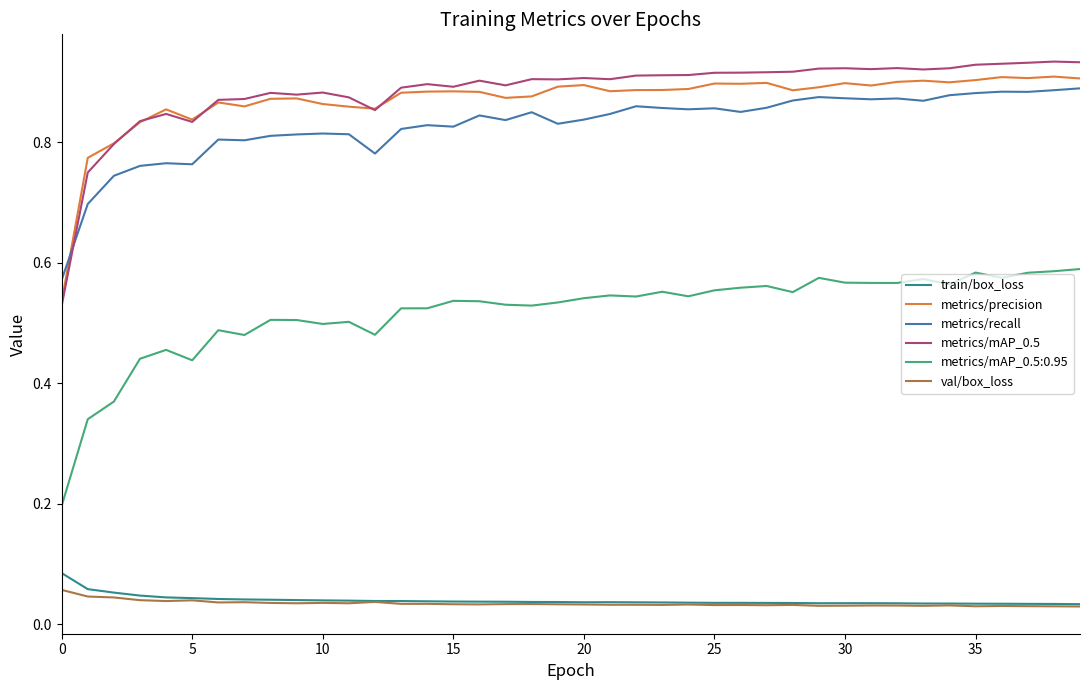

Which series has the largest range (max minus min)?

metrics/mAP_0.5